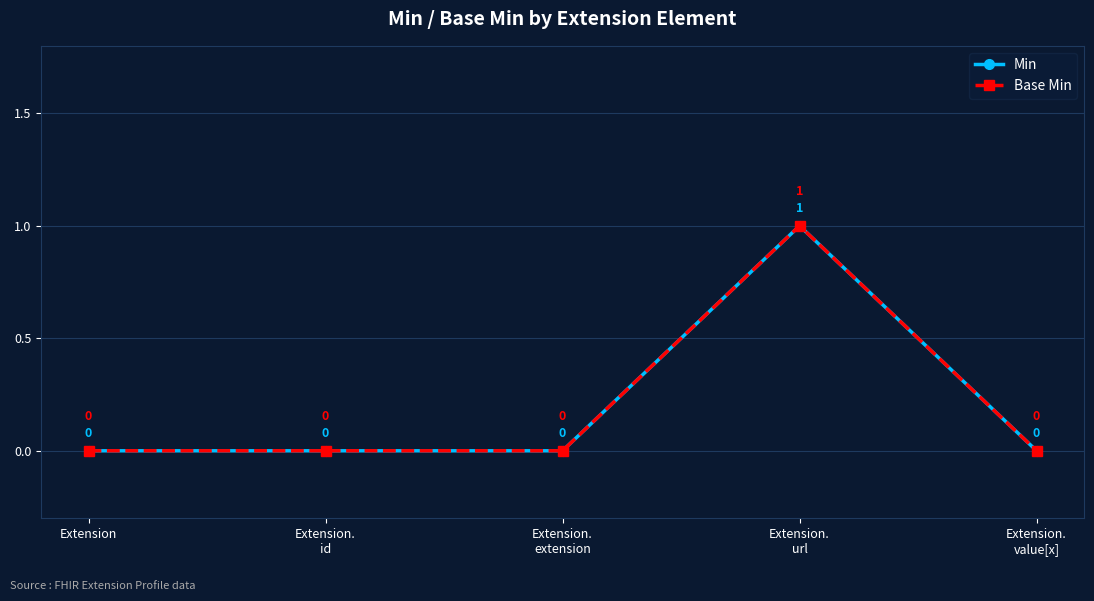

What is the sum of the Base Min values at Extension.
url and Extension.
id?

1